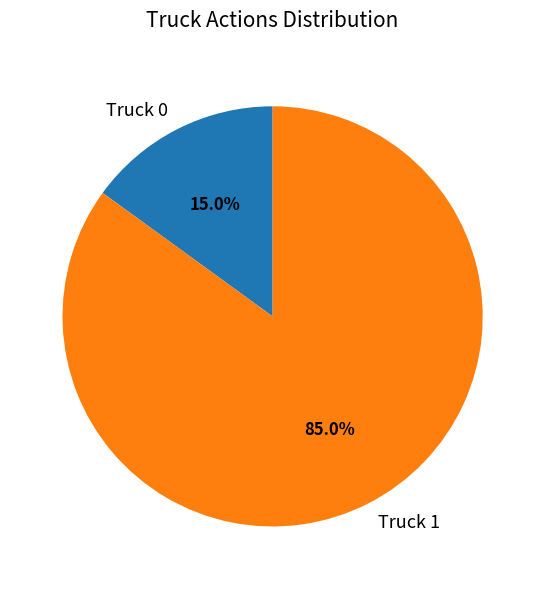

To the nearest percent, what is the difference between the largest and smallest slice percentages?

70%